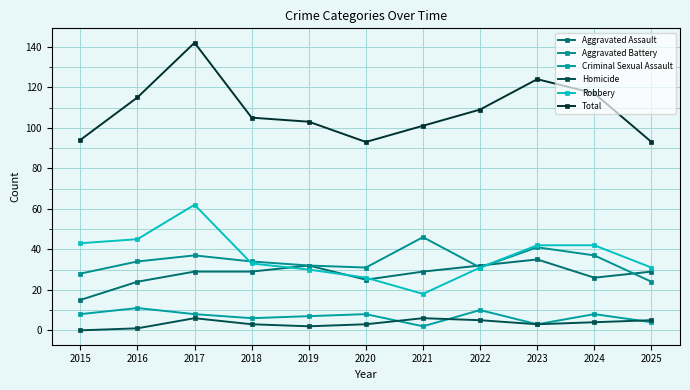

The Criminal Sexual Assault series shows 2 at 2025. True or false?

False